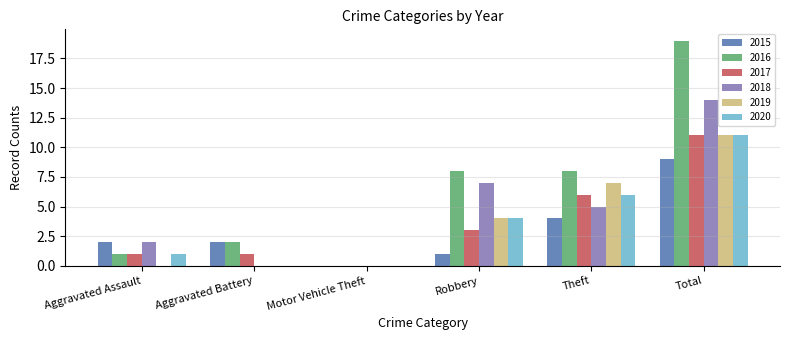

Read the 2018 value at Theft.

5